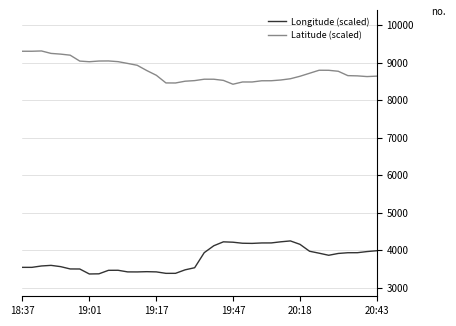

Which series has the largest total across all categories?

Latitude (scaled)